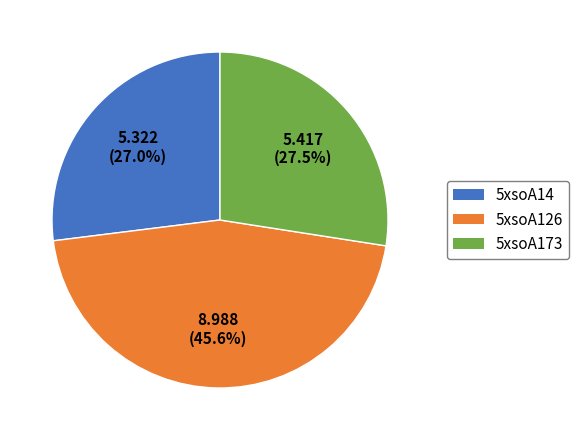

To the nearest percent, what is the average slice percentage?

33%